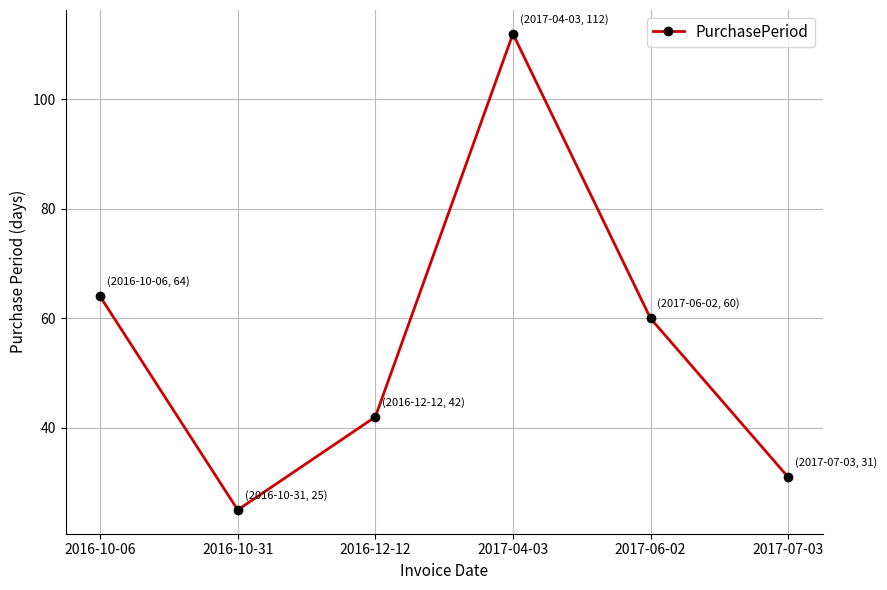

What is the difference between the second highest and second lowest values?

33